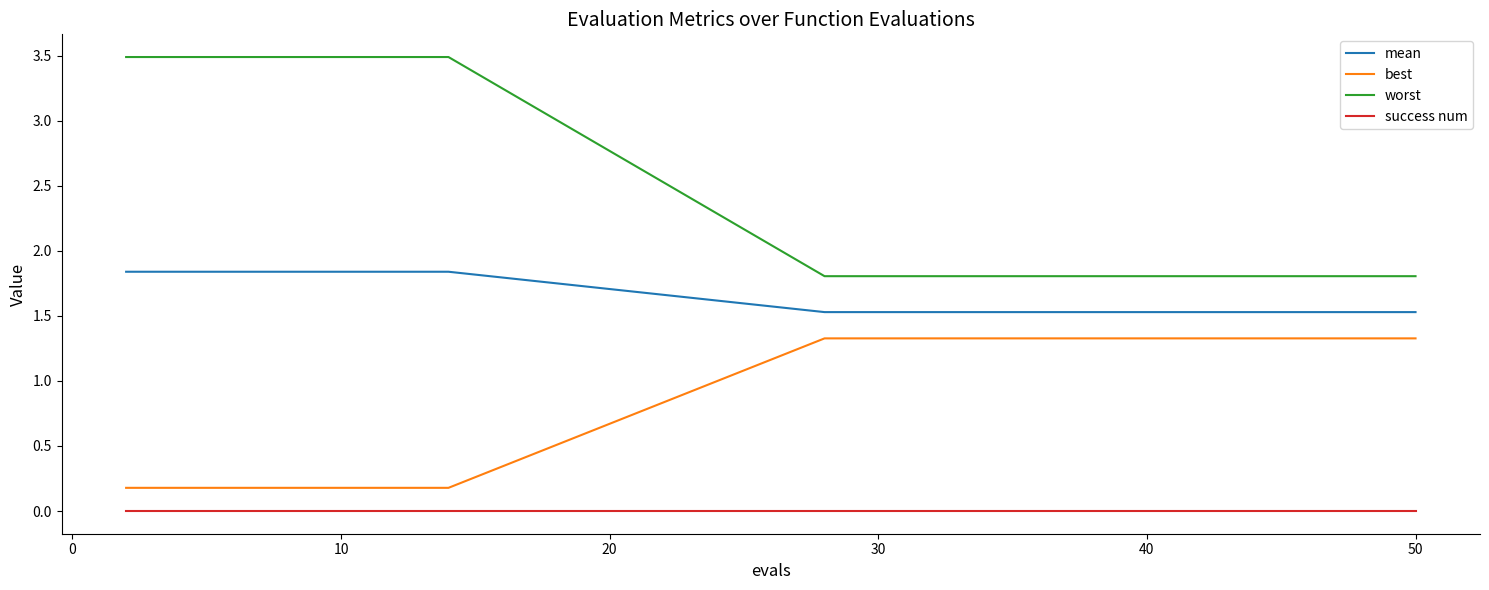

List the series in order of their peak value, highest first.

worst, mean, best, success num